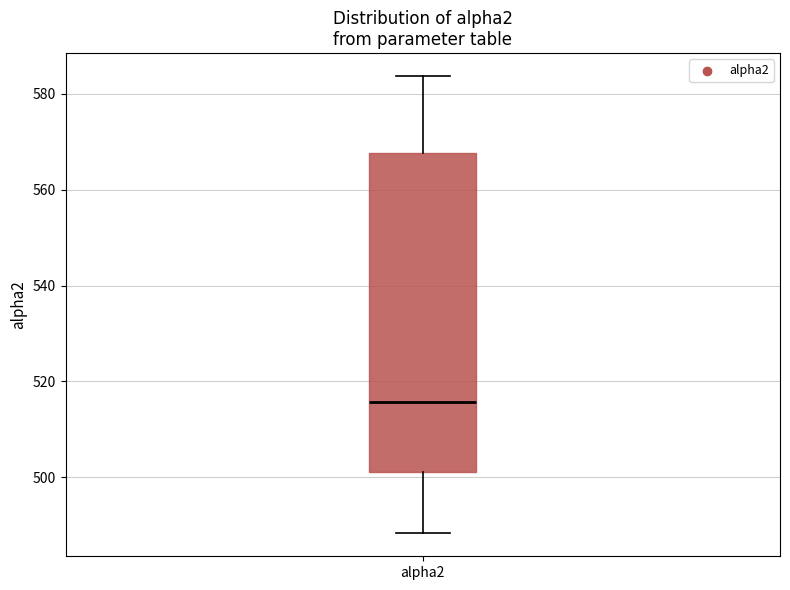

Transcribe this box plot: give where the median line is, the range the box spans, and where the two whiskers end, as read against the y-axis. The values are not printed on the chart, so give them approximately, as read against the axis.

median 516, box 502 to 568, whiskers 488 to 584